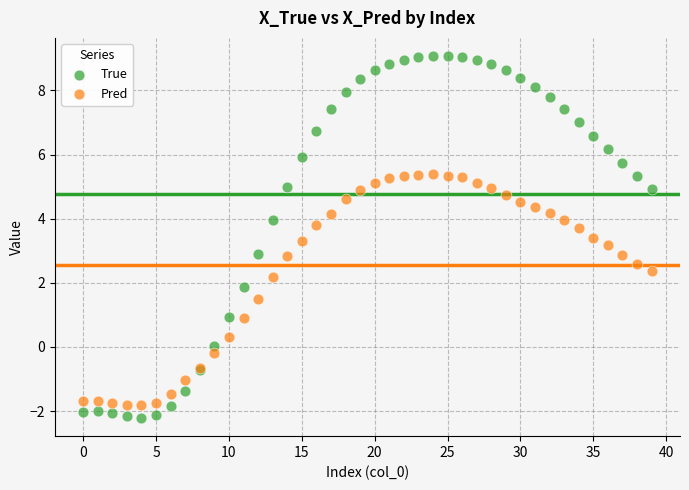

Which series reaches the maximum Y coordinate?

True